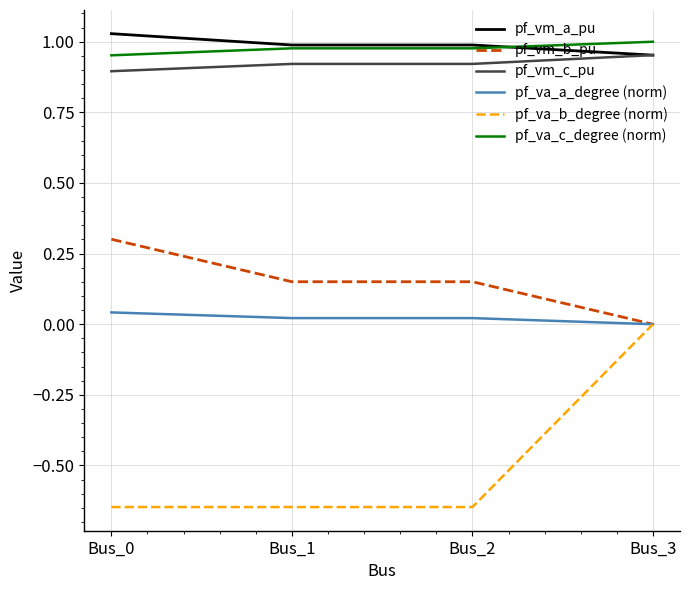

How many pf_vm_a_pu values are between 0 and 1?

3